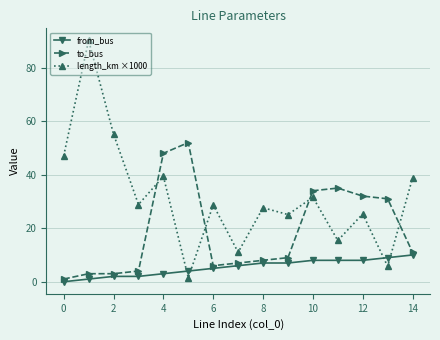

True or false: to_bus and from_bus intersect in this chart.

False